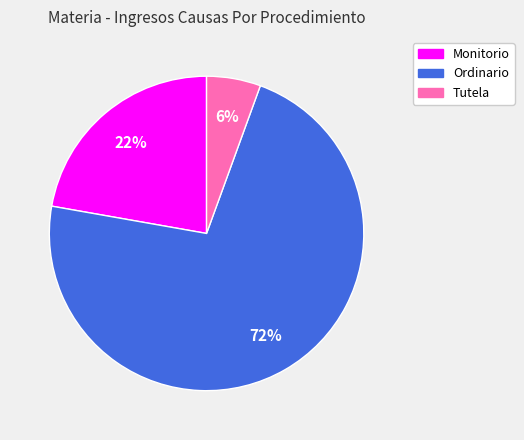

To the nearest percent, what is the combined percentage of Tutela and Ordinario?

78%